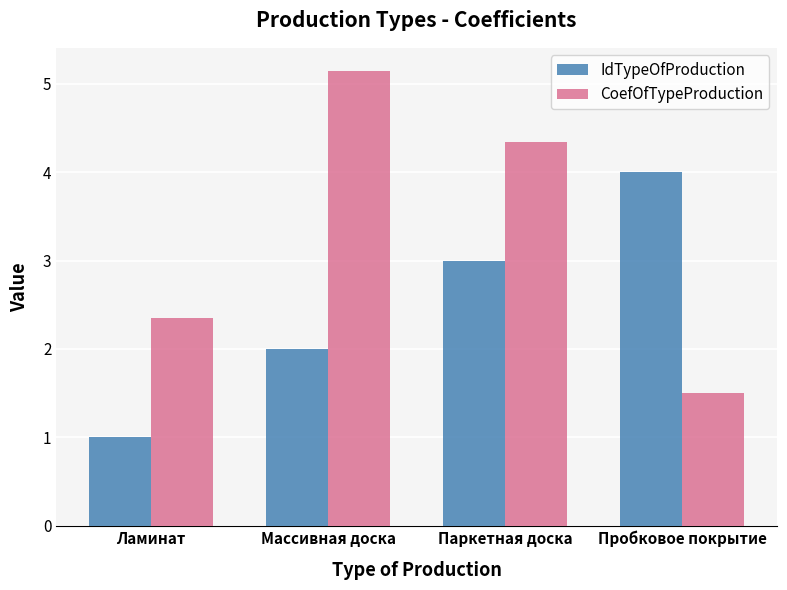

How many IdTypeOfProduction values are between 2 and 4?

3